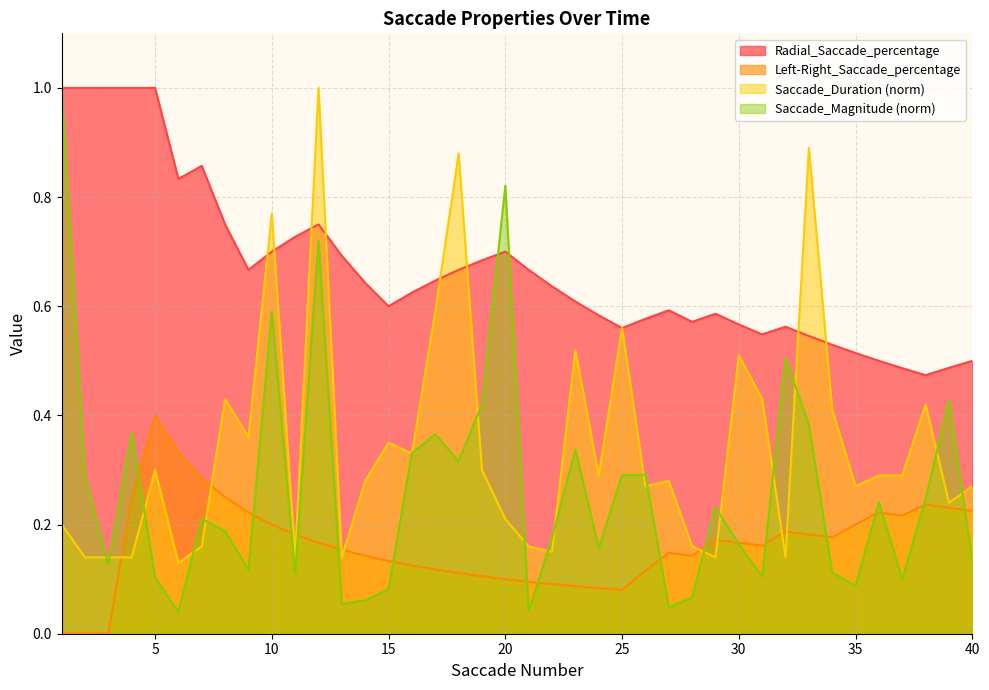

Between 31 and 24, which is larger?

24